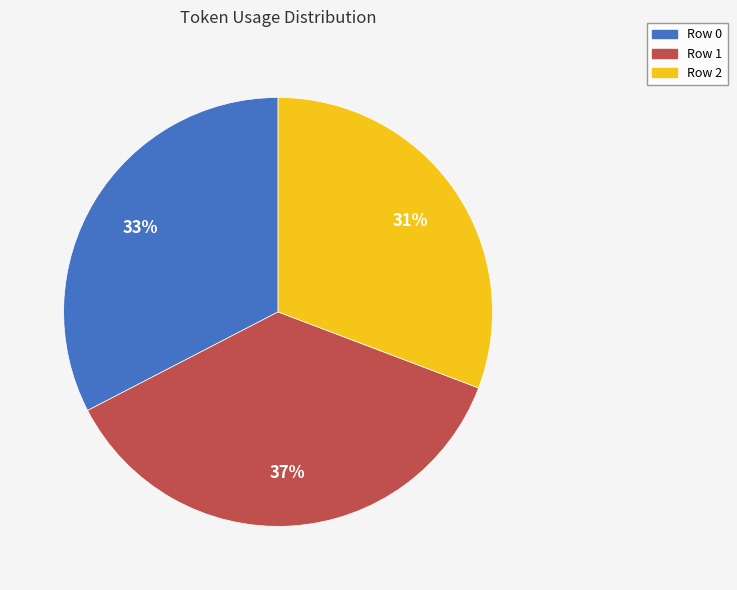

Which category has the biggest portion of the pie?

Row 1